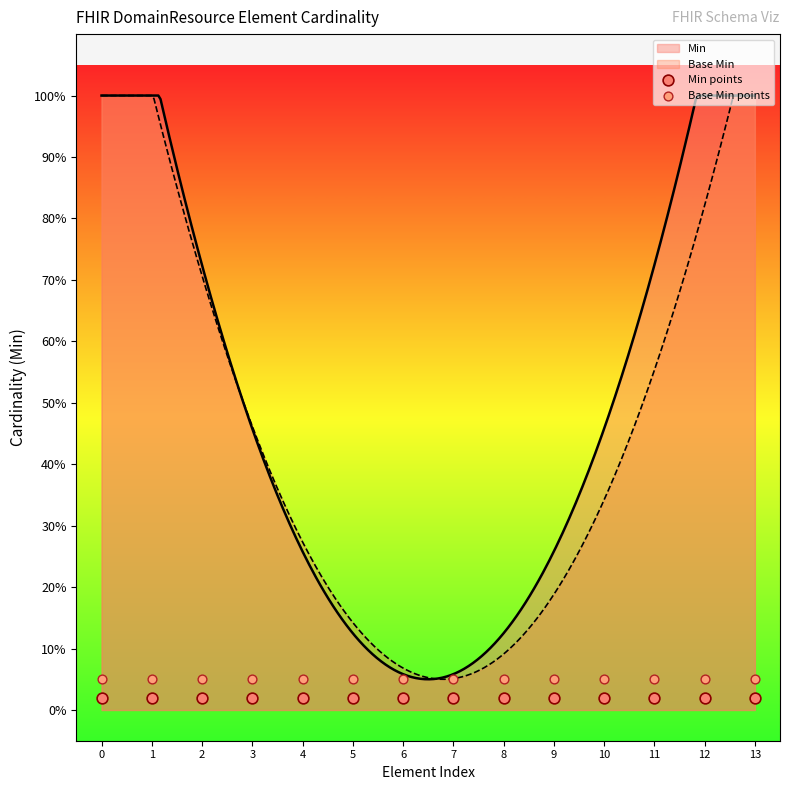

Is the value of Min points at 10 greater than the value of Base Min points at 13?

No